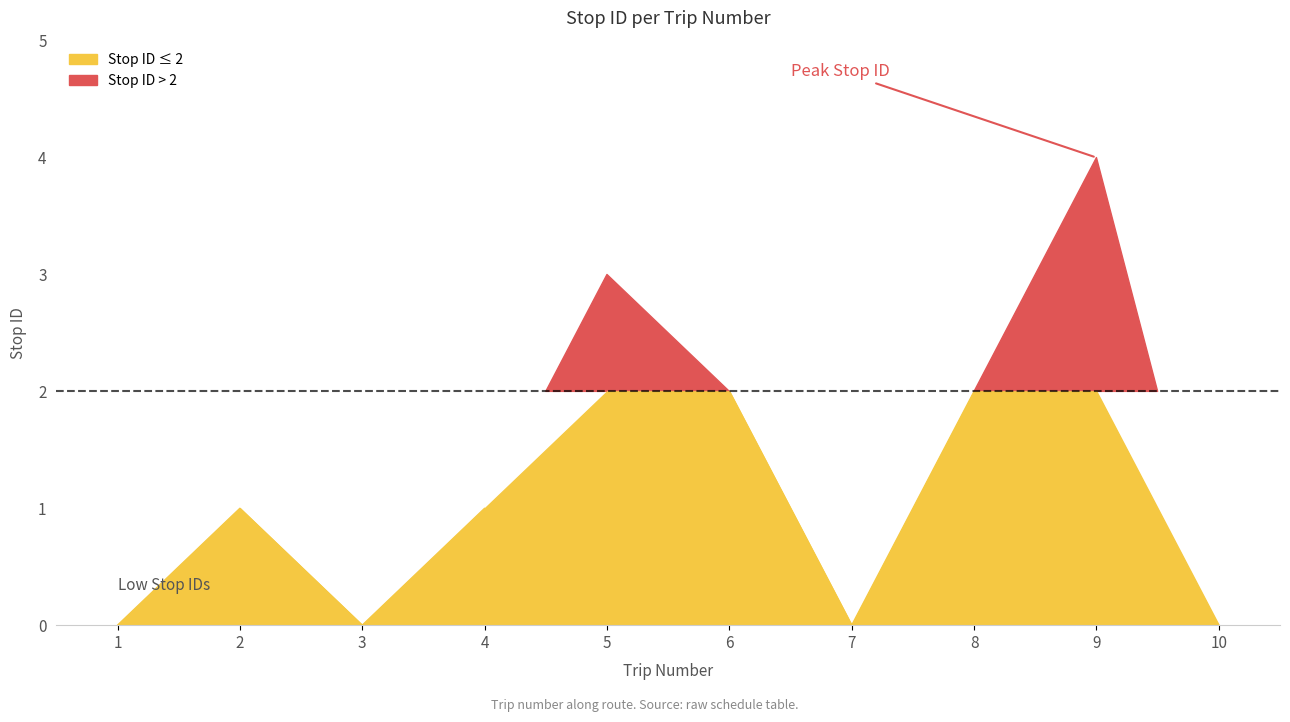

What is the difference between the values at 9 and 2?

3